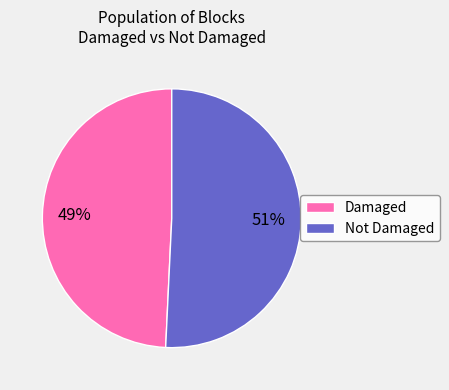

What percentage is the Damaged slice, to the nearest percent?

49%